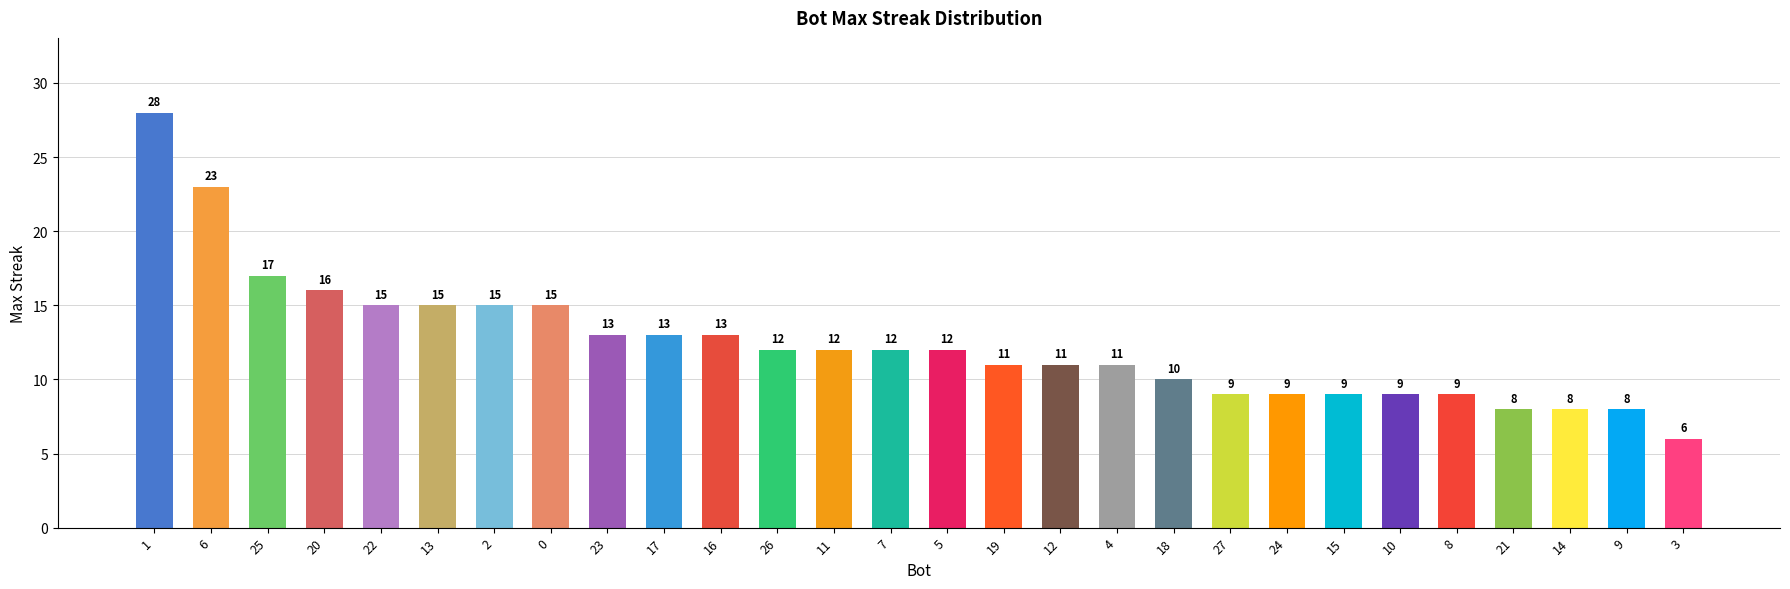

What is the label of the 10th bar from the right?

18